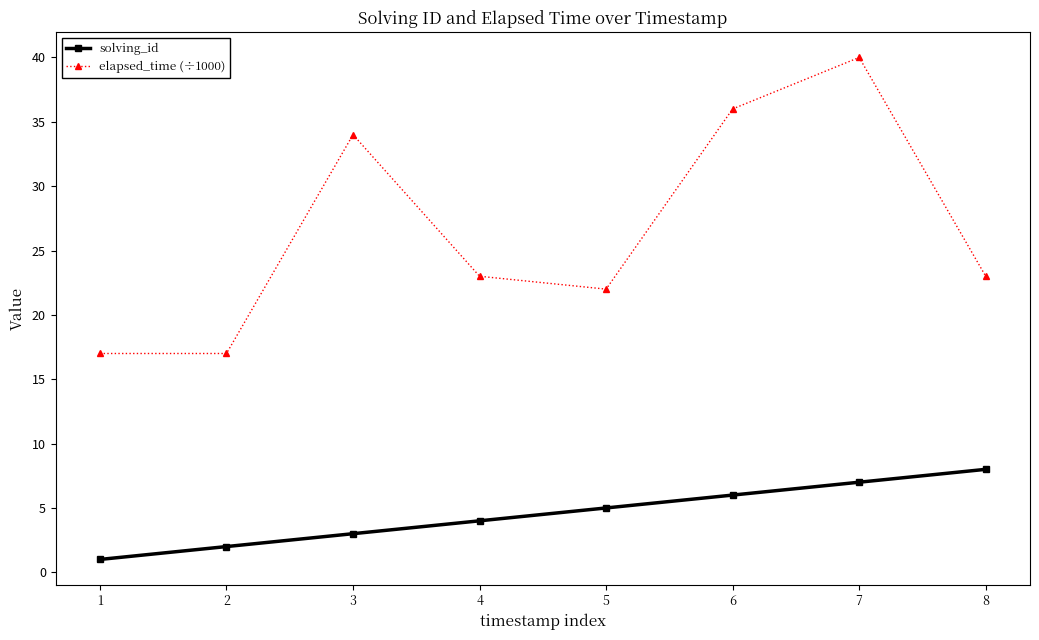

How many series are shown in this chart?

2